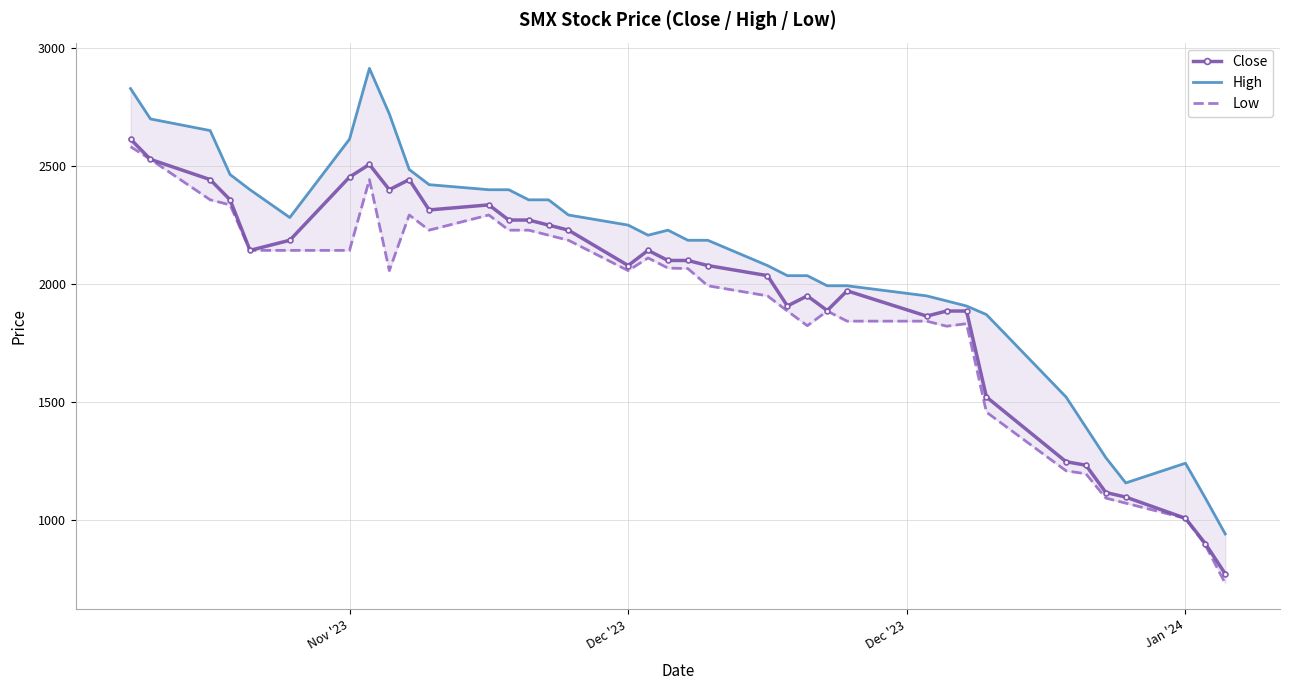

True or false: Close has more than 0 points higher than both neighbors.

True